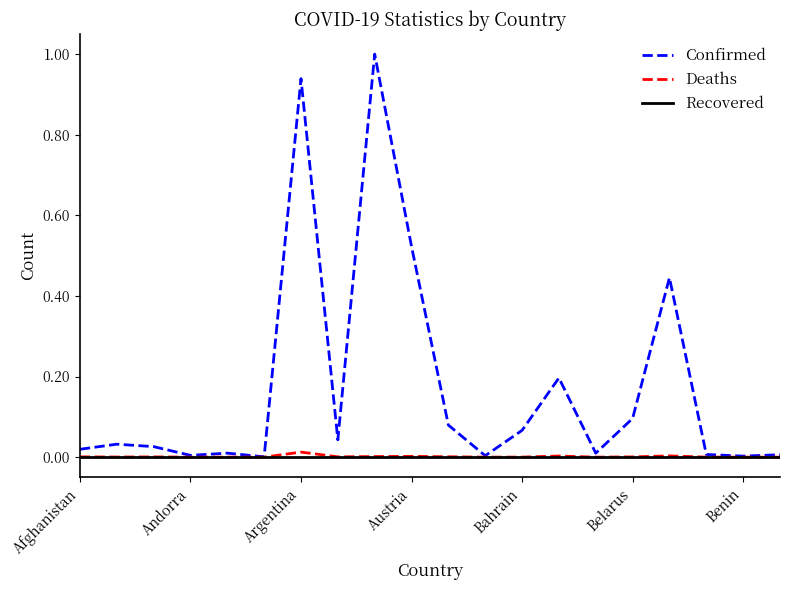

Which series has the widest spread of values?

Confirmed